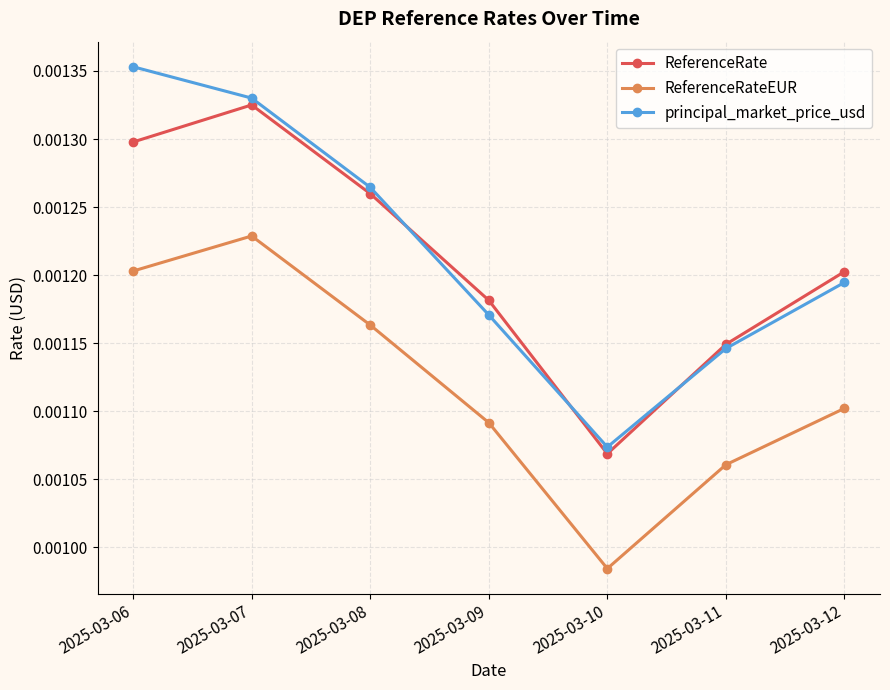

How many interior local peaks does the ReferenceRateEUR series have?

1